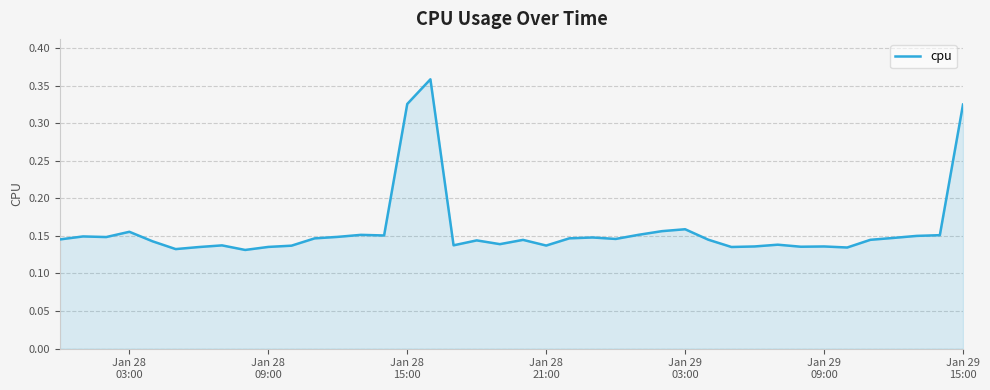

What is the sum of all values?

6.3